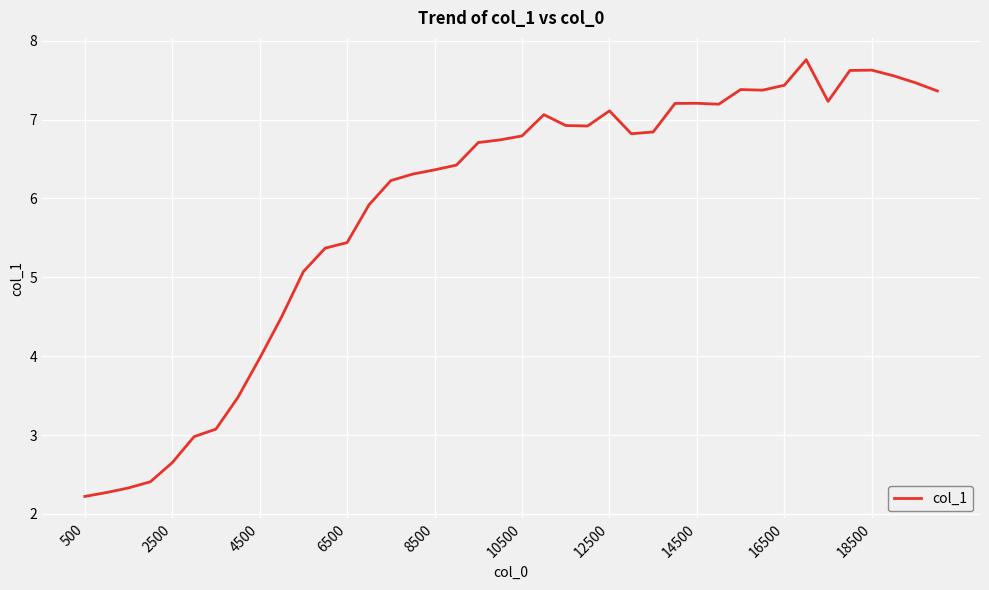

What is the difference between the maximum and minimum values?

5.5